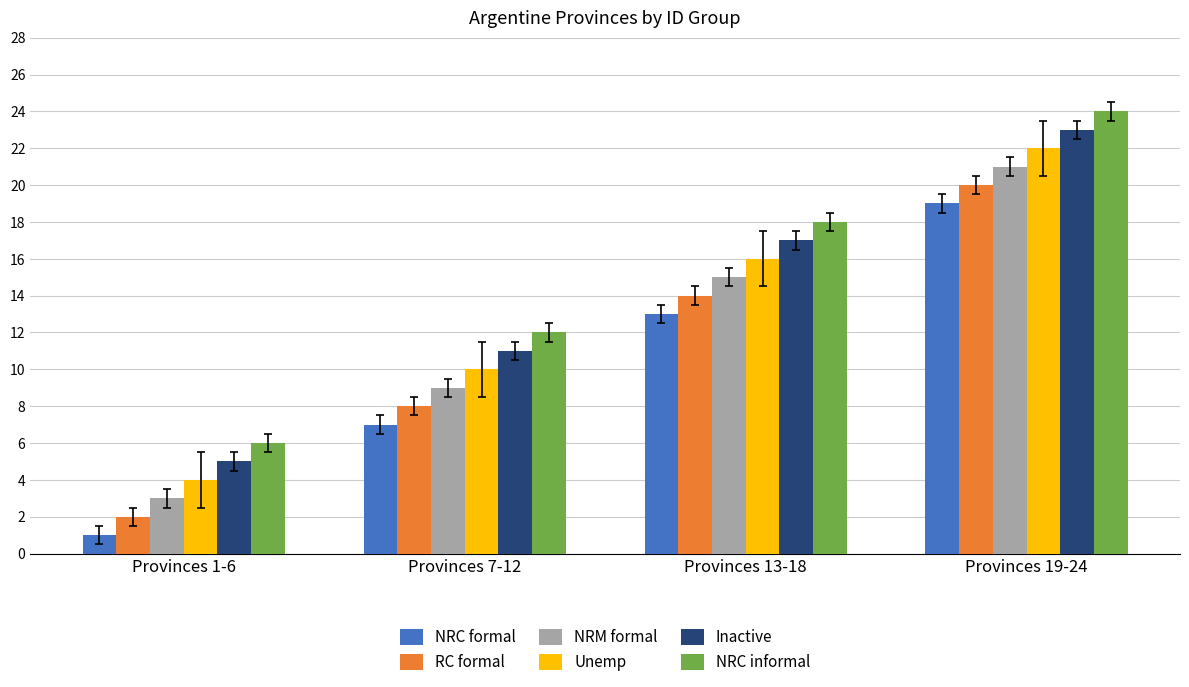

How many categories are shown in the chart?

4